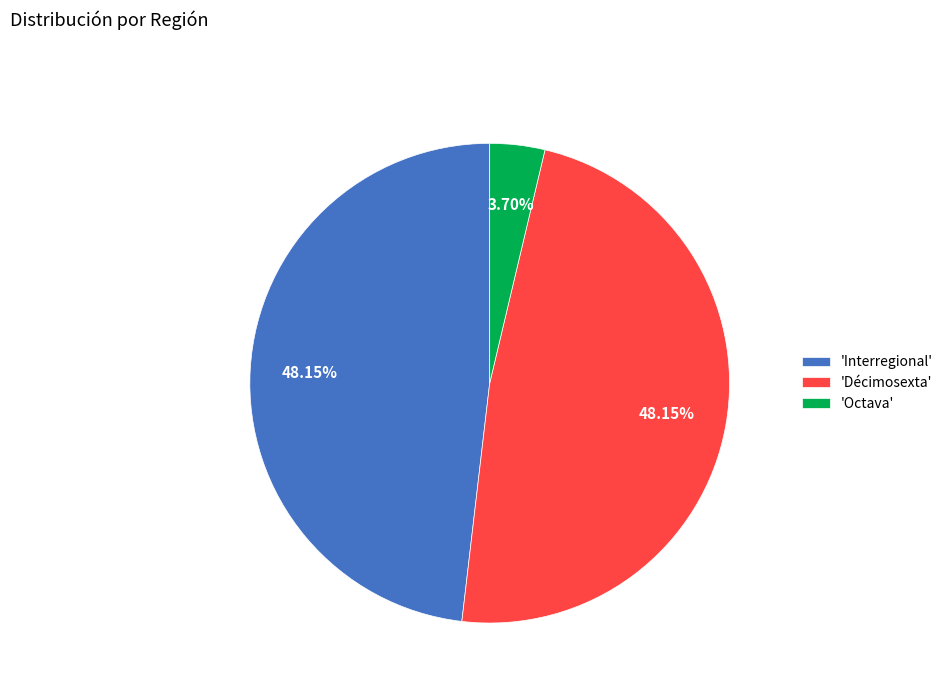

To the nearest percent, what is the average slice percentage?

33%